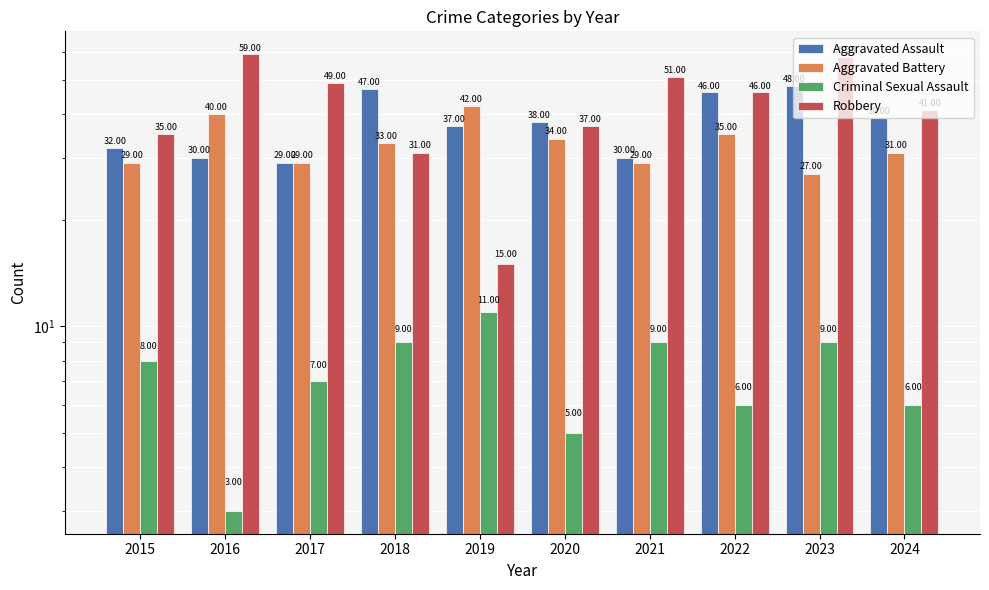

Rank the series at 2016 from highest to lowest value.

Robbery, Aggravated Battery, Aggravated Assault, Criminal Sexual Assault